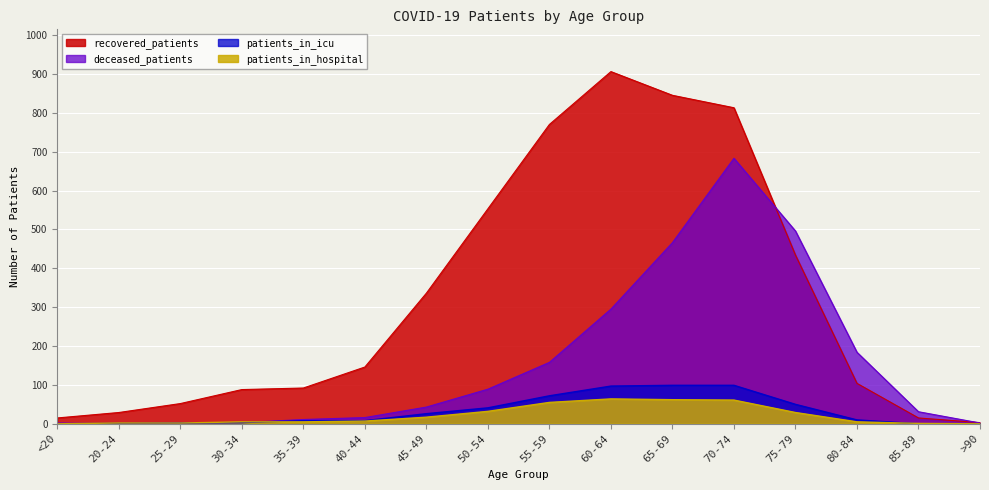

How many positive values does the patients_in_icu series have?

13